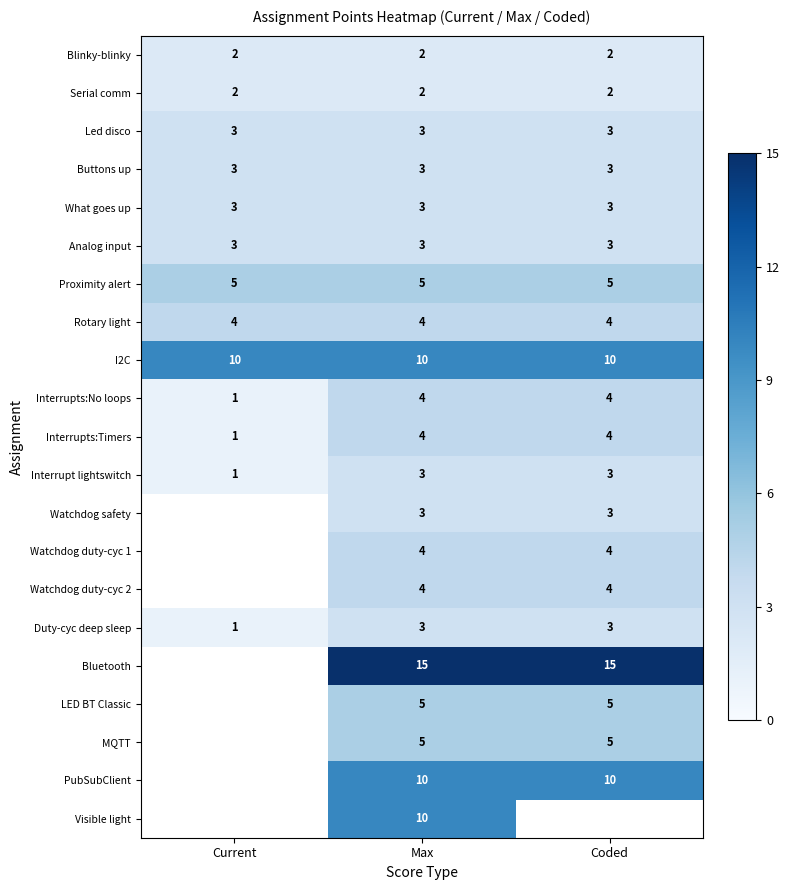

What is the difference between the highest and lowest values at Max?

13